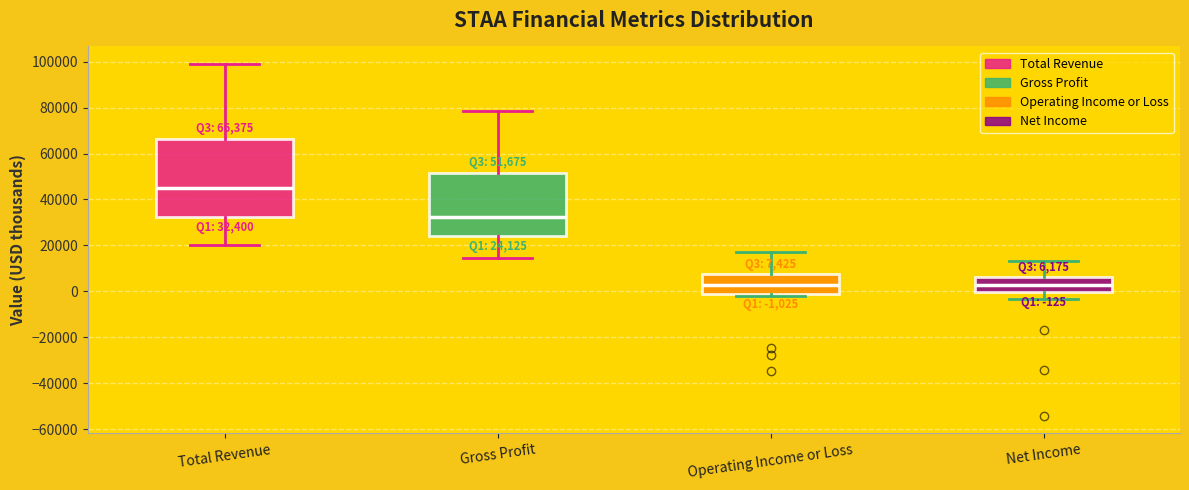

Which box is the tallest, from its lower edge to its upper edge?

Total Revenue